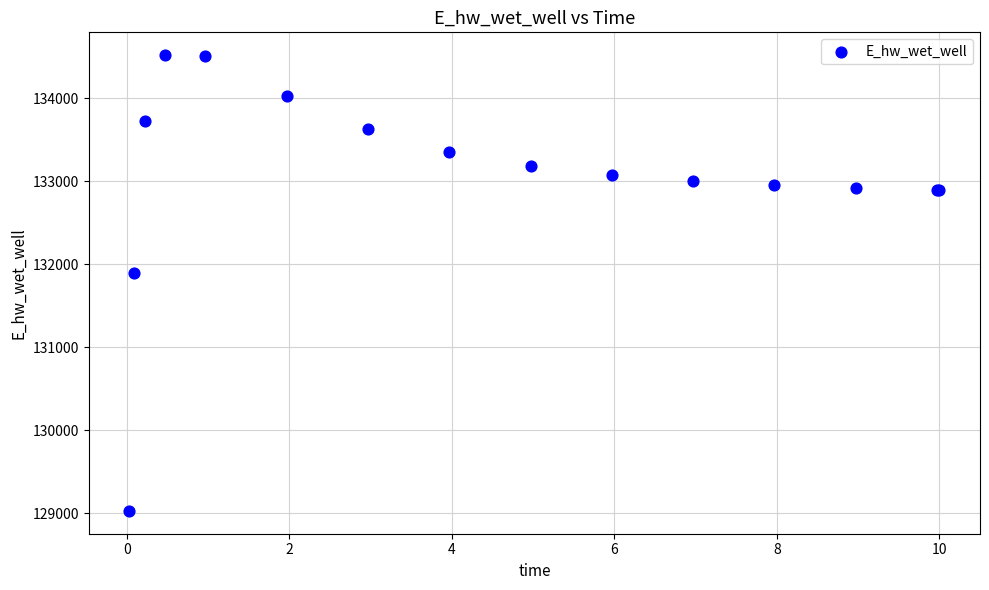

What Y value in the scatter plot is closest to 131775?

131894.3